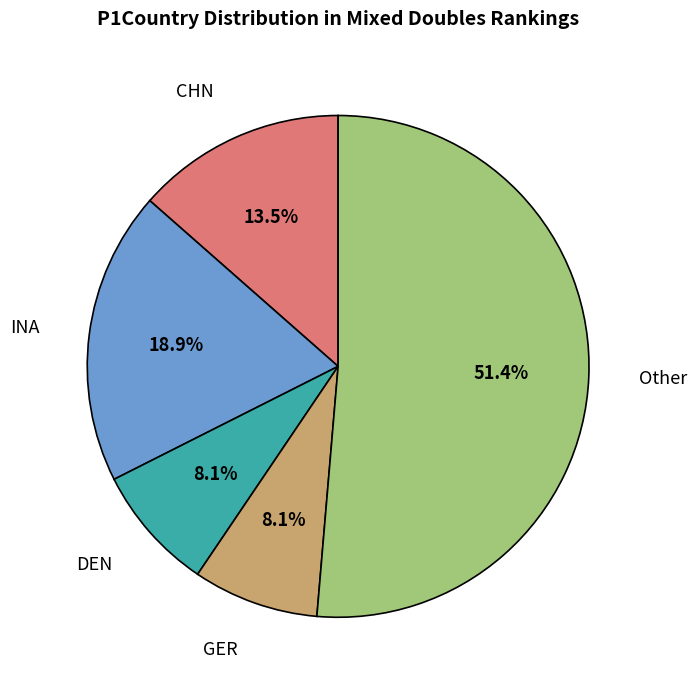

What is the ratio of the value at GER to the value at DEN?

1.0